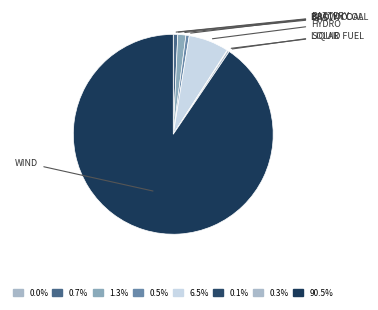

Count the number of slices in the pie.

8